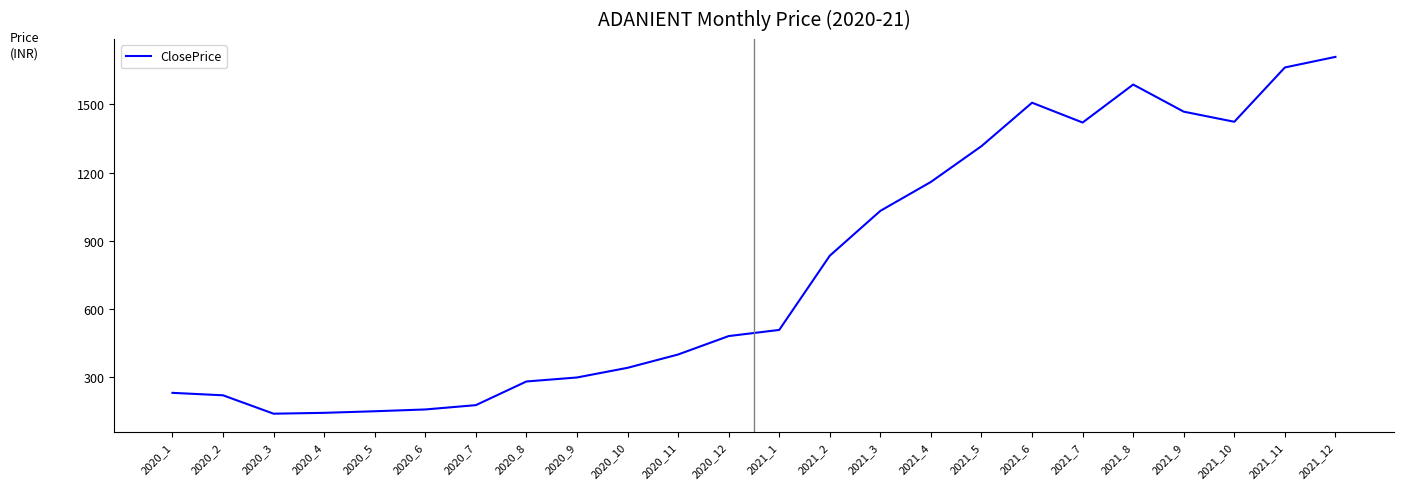

At which label is the value closest to 923?

2021_2